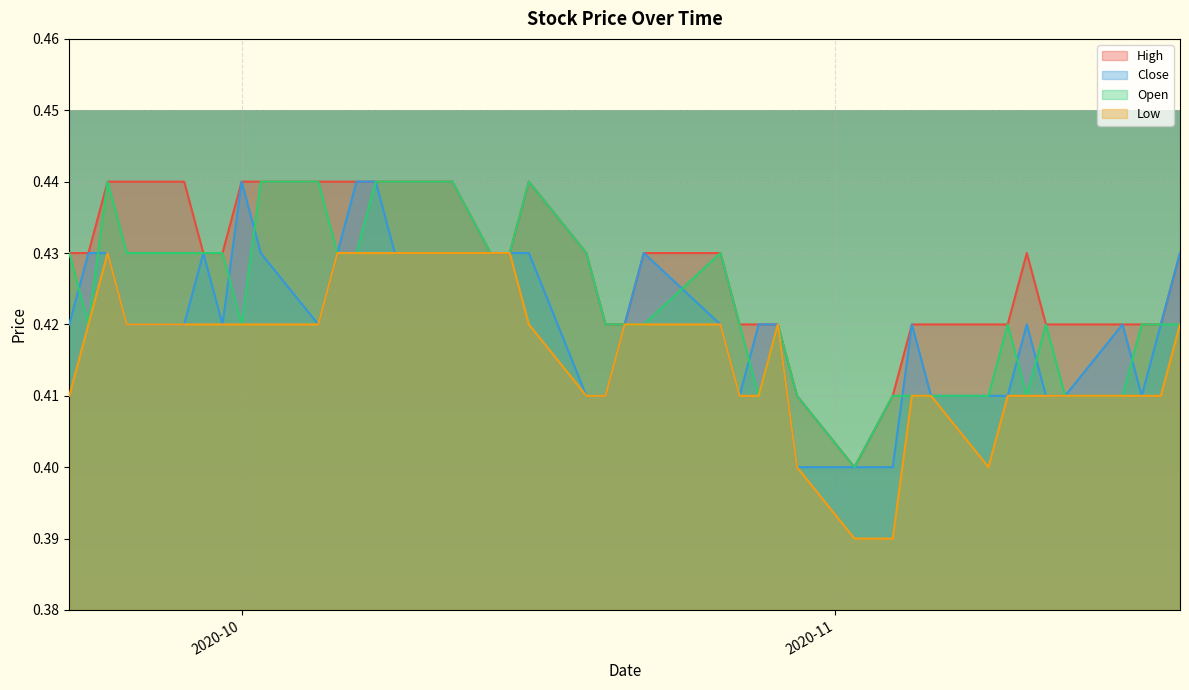

Where is Close nearest to the value 0?

2020-10-30